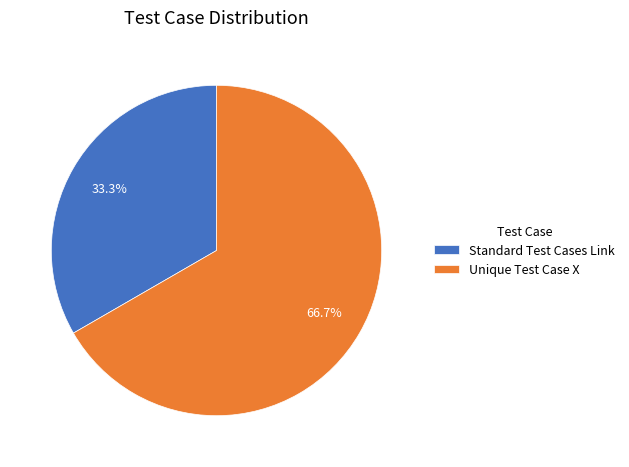

What percentage is NOT represented by Unique Test Case X?

33.3%